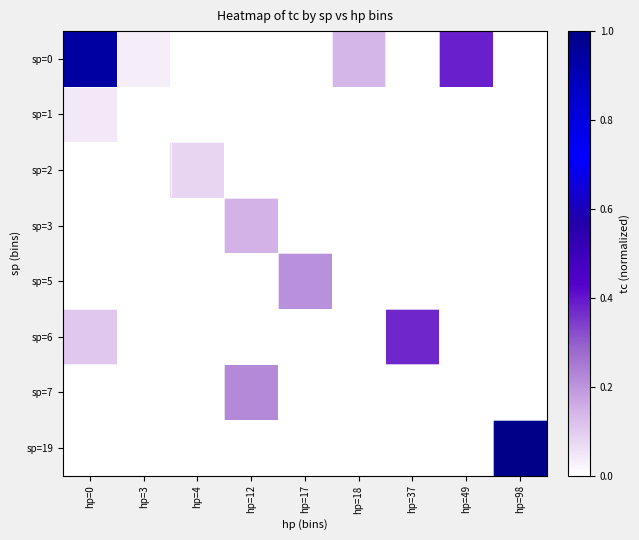

Between hp=49 and hp=12, which is larger?

hp=49